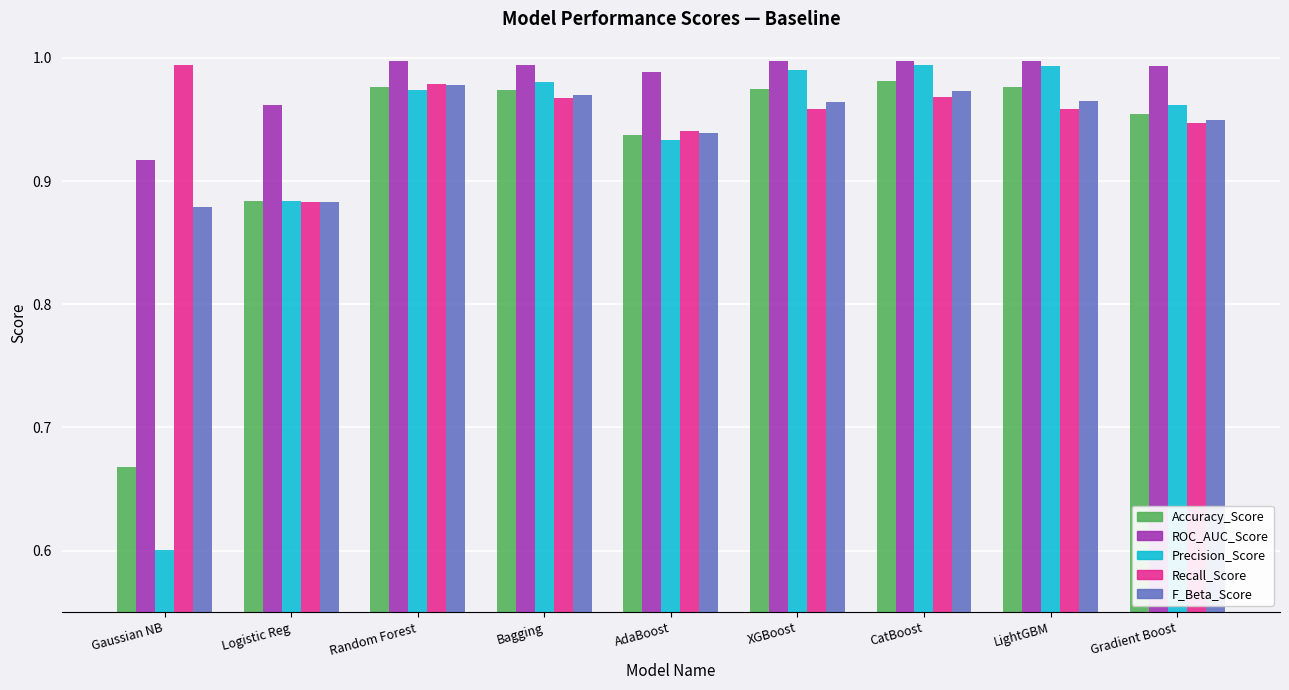

Are the bars grouped side by side (vs. stacked)?

Yes